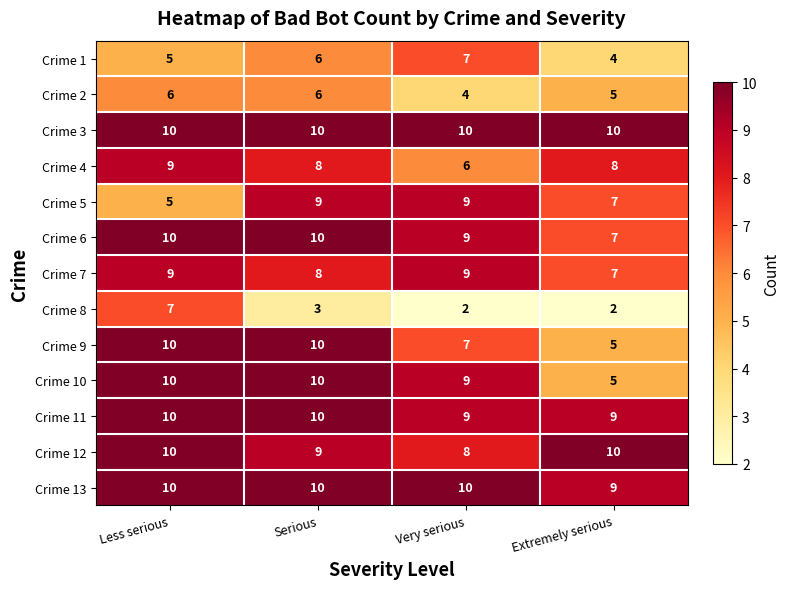

What is the approximate value of Crime 11 at Extremely serious?

9